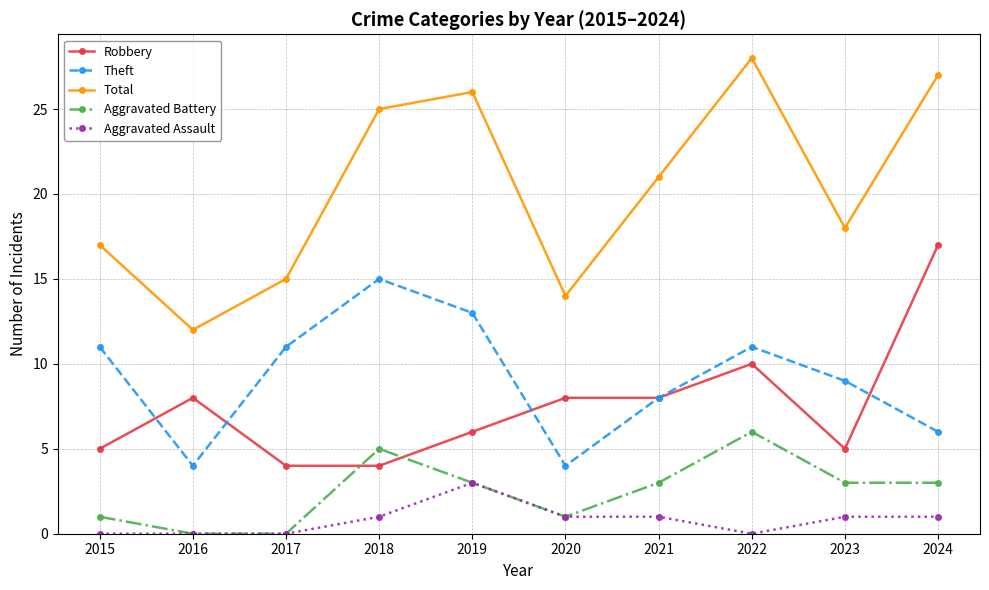

The Robbery series shows 17 at 2024. True or false?

True